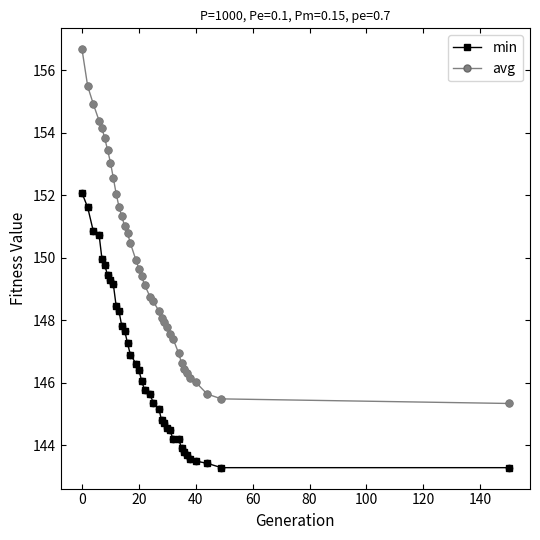

True or false: min and avg cross at least once.

False